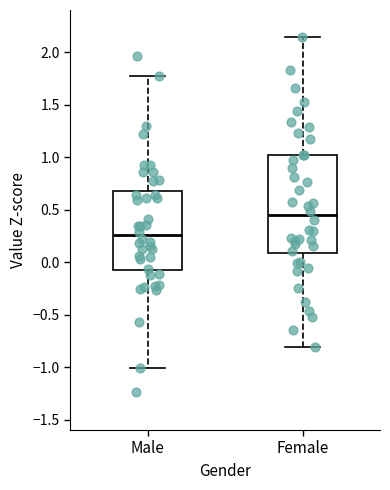

Which box has the lowest median line?

Male